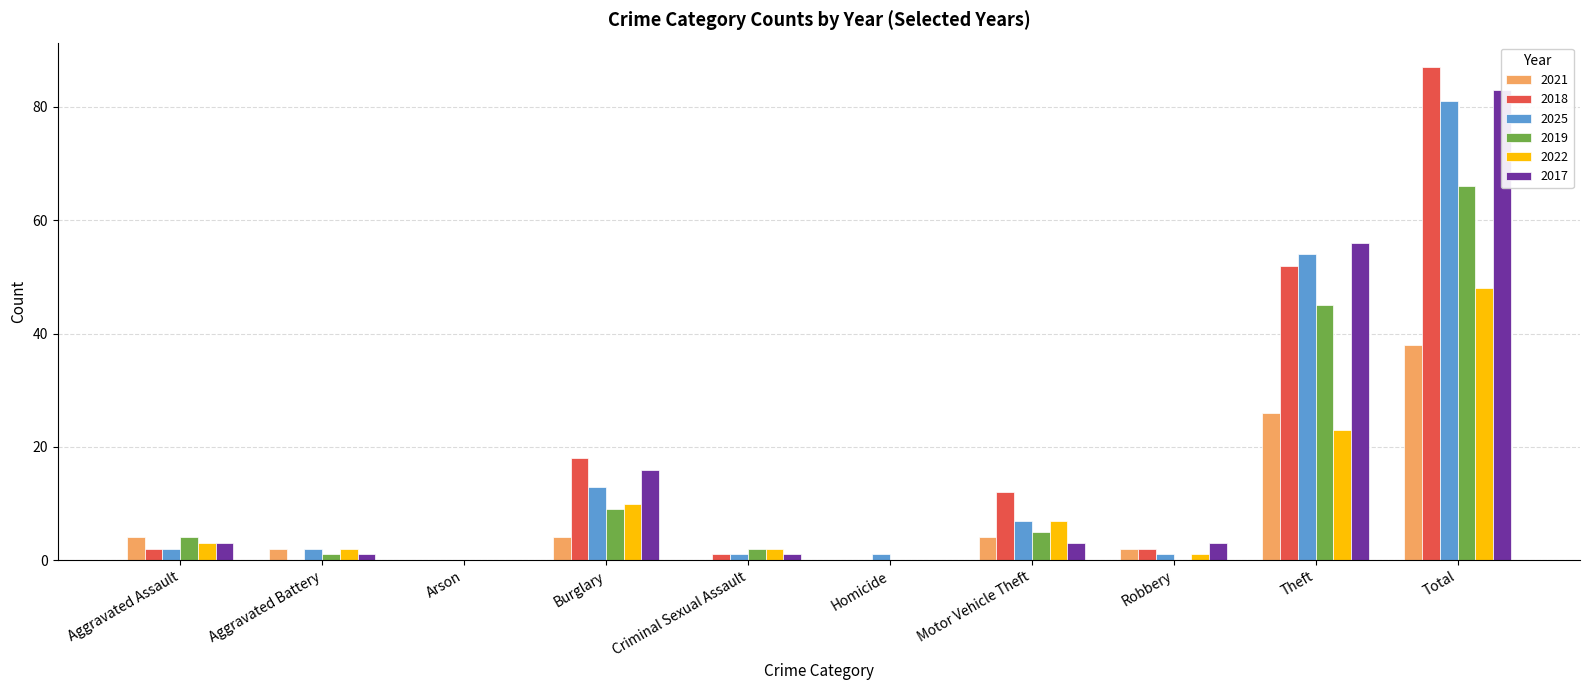

Reading left to right, transcribe all the data shown in this chart.

2021: 4	2	0	4	0	0	4	2	26	38
2018: 2	0	0	18	1	0	12	2	52	87
2025: 2	2	0	13	1	1	7	1	54	81
2019: 4	1	0	9	2	0	5	0	45	66
2022: 3	2	0	10	2	0	7	1	23	48
2017: 3	1	0	16	1	0	3	3	56	83